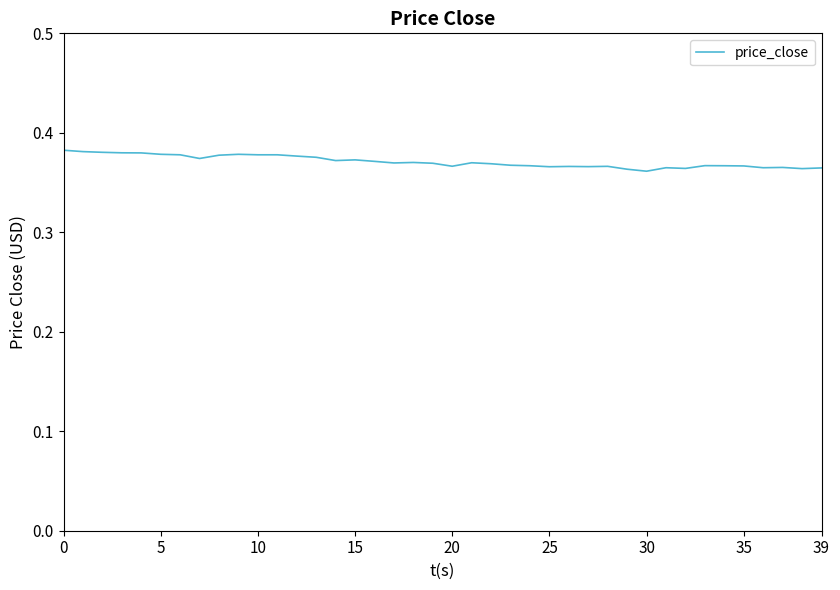

What is the greatest value displayed?

0.4